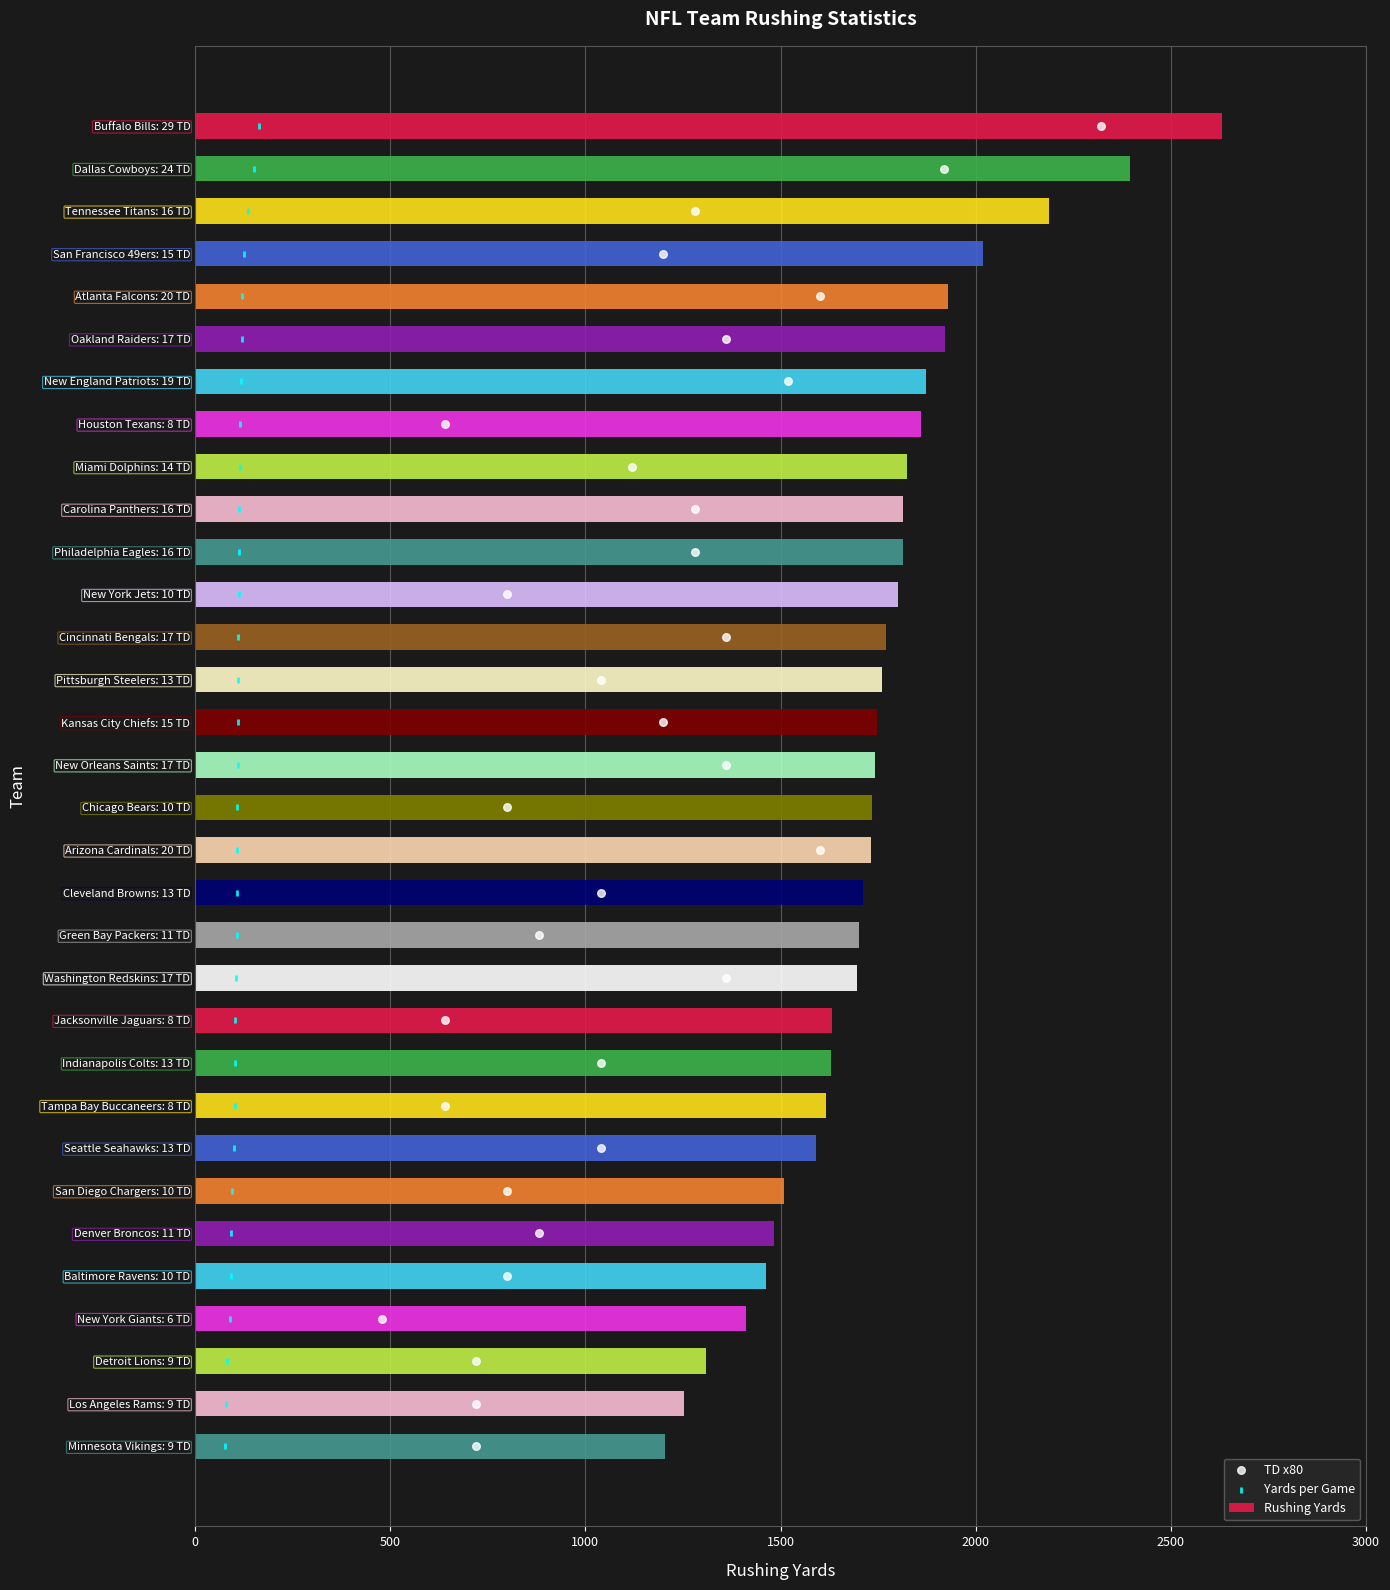

Which series has the widest spread of Y values?

Rushing Yards